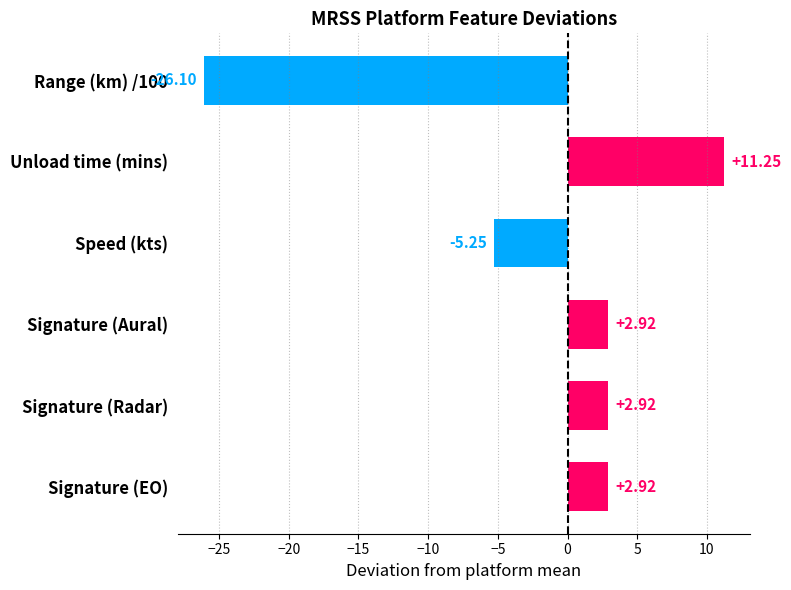

Which label corresponds to the largest value in the chart?

Unload time (mins)